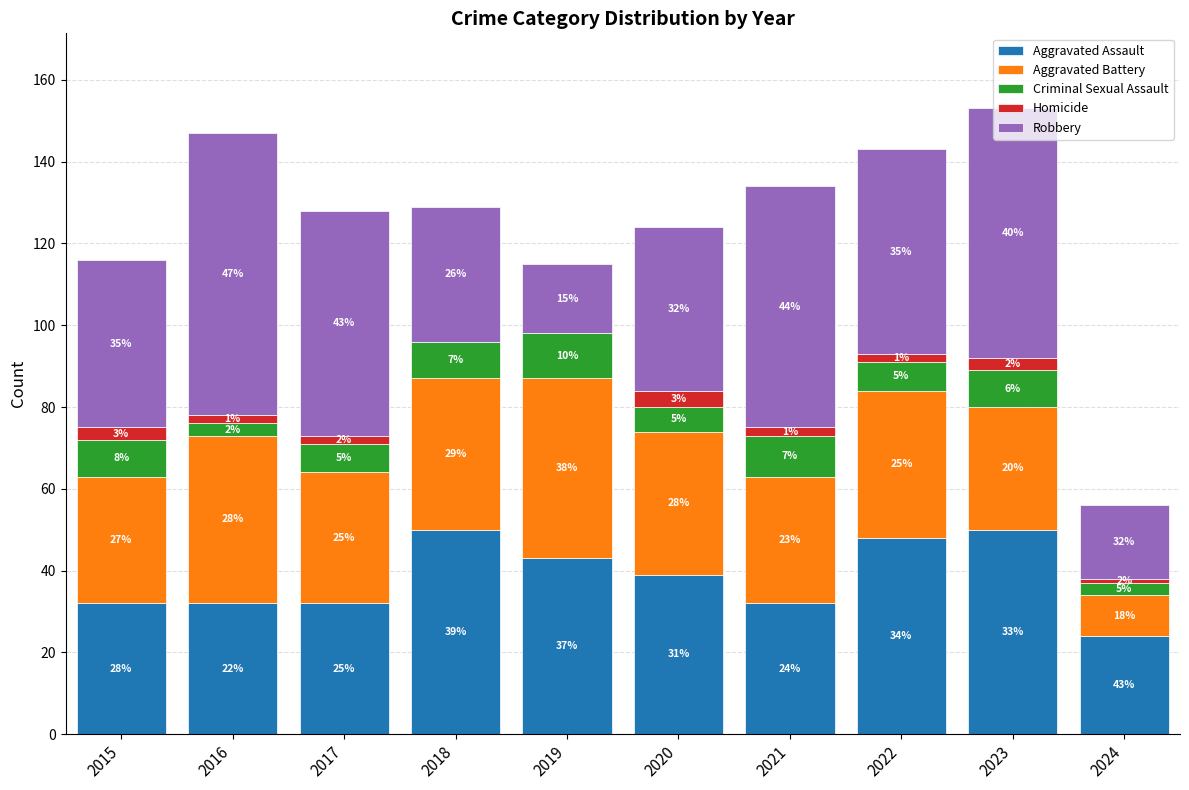

Does the chart contain stacked bars?

Yes